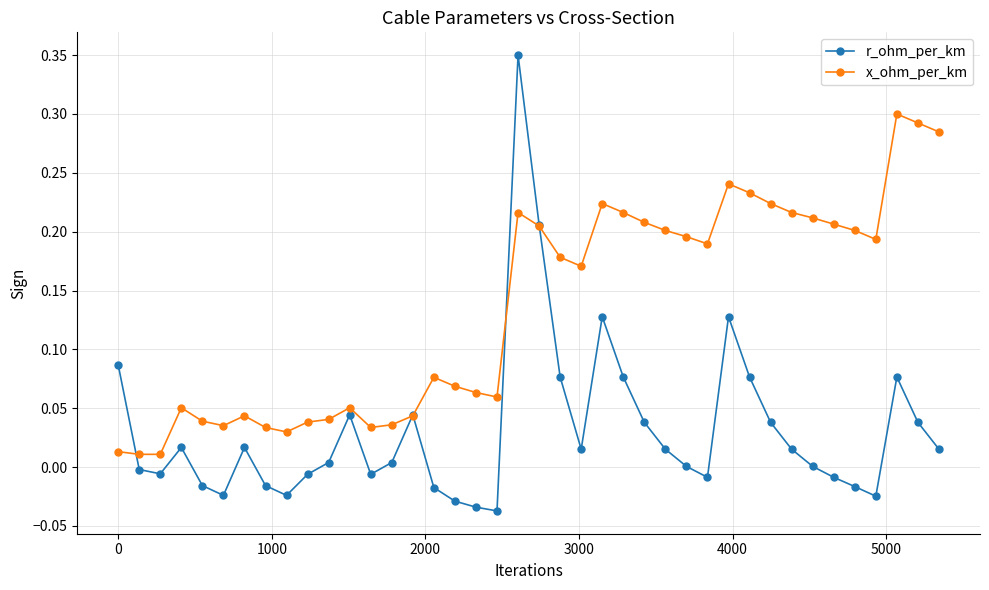

Is this an area chart (filled region under the line)?

No